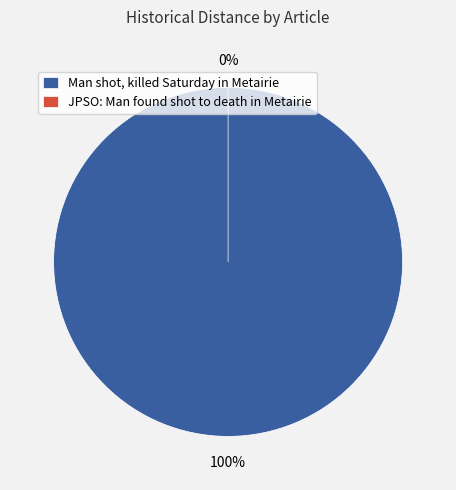

Which has a higher value, Man shot, killed Saturday in Metairie or JPSO: Man found shot to death in Metairie?

Man shot, killed Saturday in Metairie